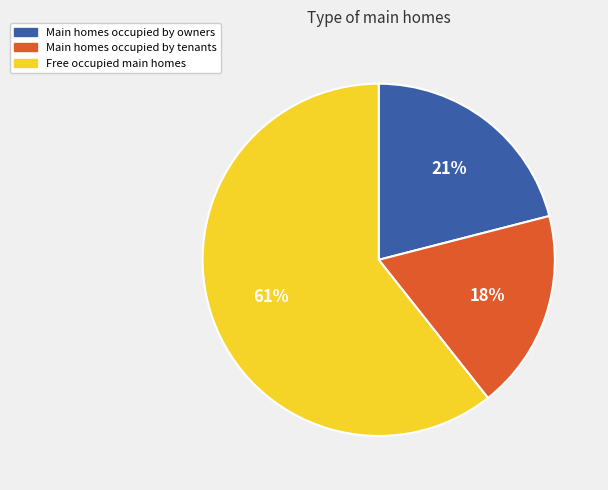

To the nearest percent, what is the average slice percentage?

33%